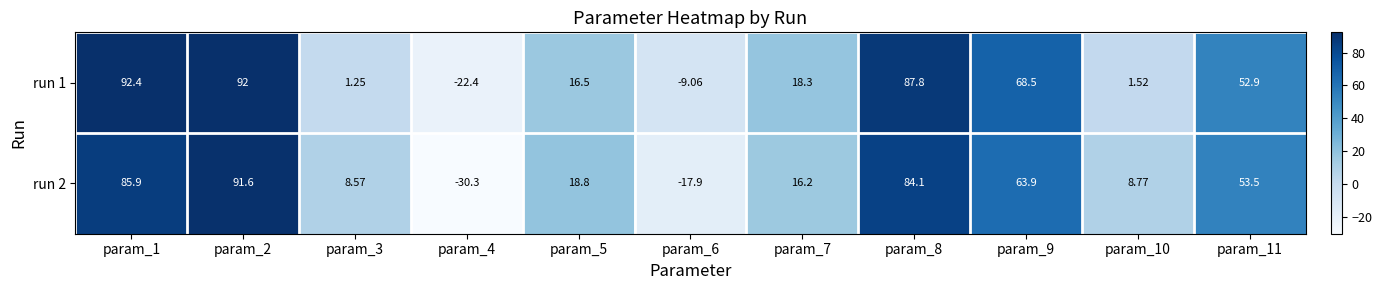

How many data points does each series have?

11